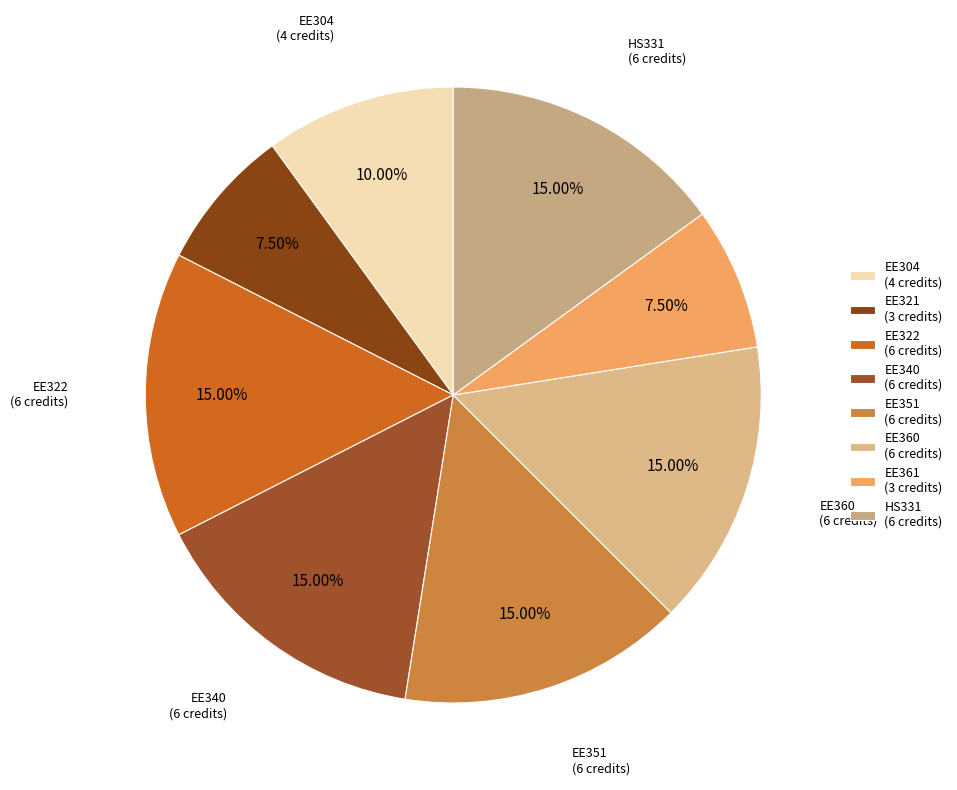

Rank the categories by value from lowest to highest.

EE321, EE361, EE304, EE322, EE340, EE351, EE360, HS331